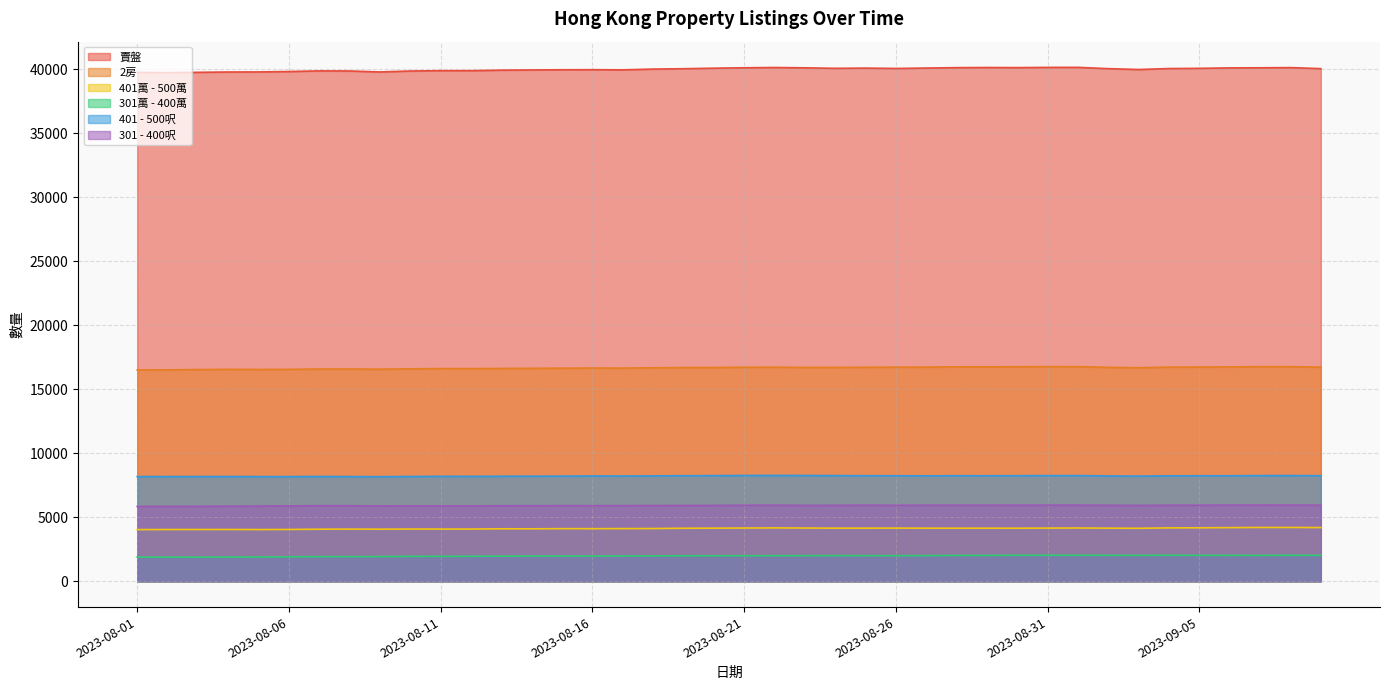

What is the value of the 401 - 500呎 point at the 34th from the left?

8221